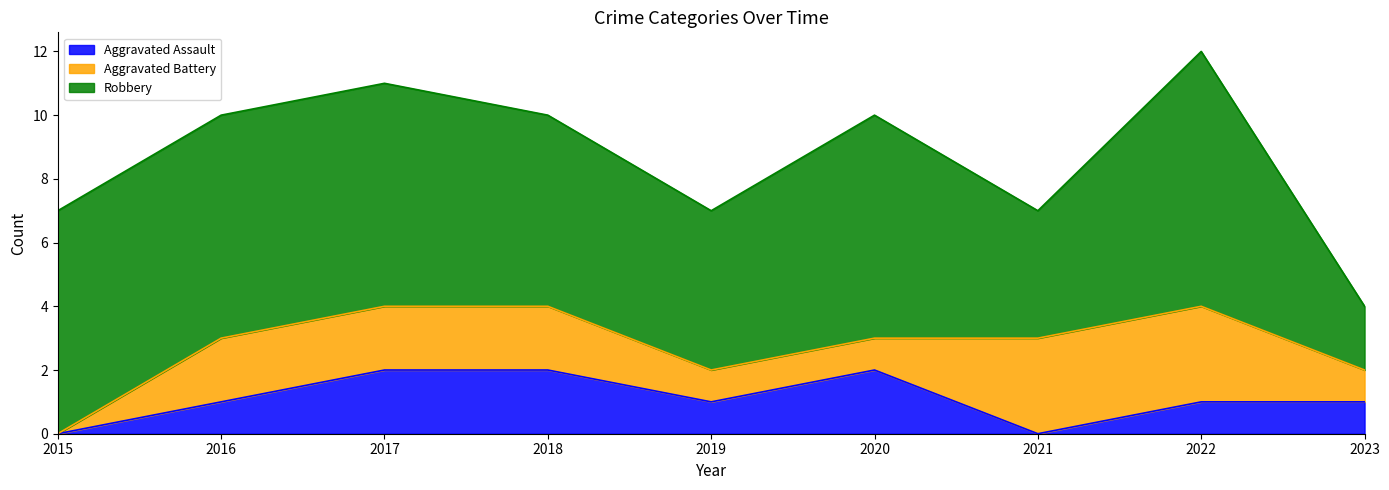

The Aggravated Assault series shows 0 at 2015. True or false?

True